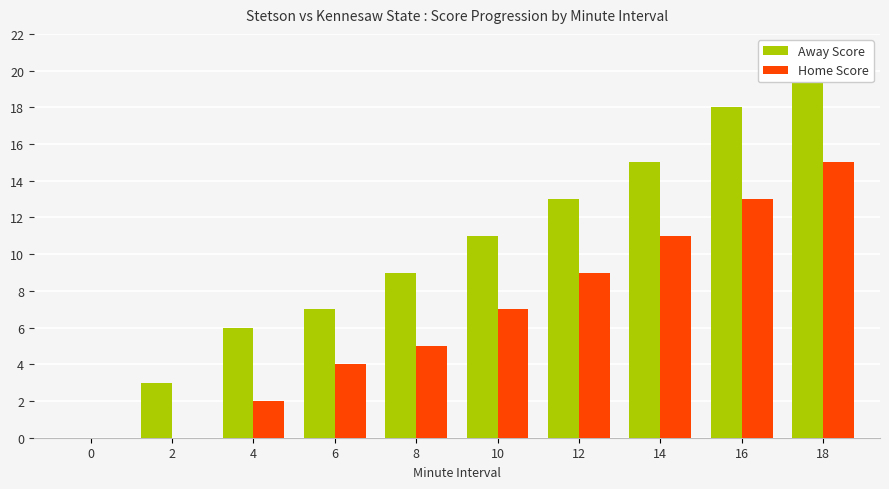

Between 2 and 10, which is larger?

10